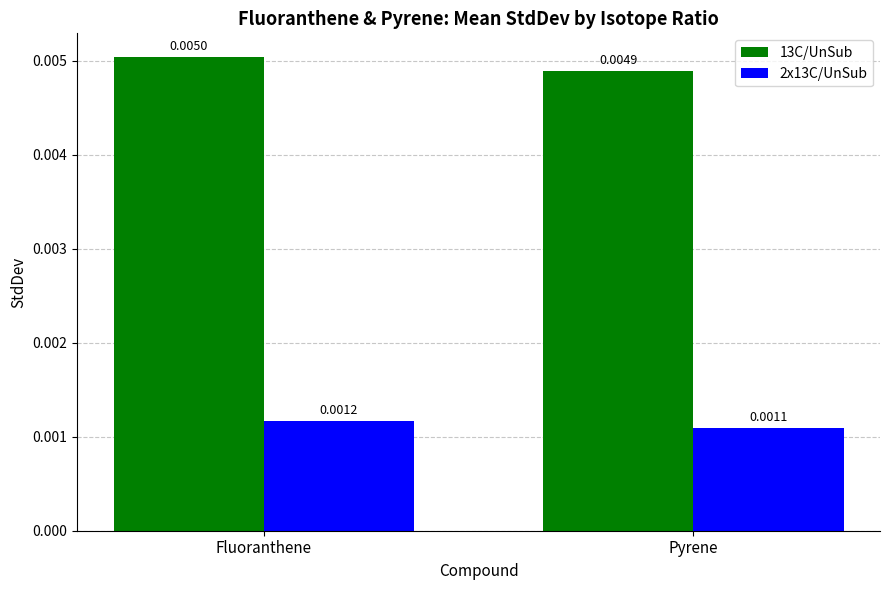

At which label is 2x13C/UnSub closest to 0?

Pyrene